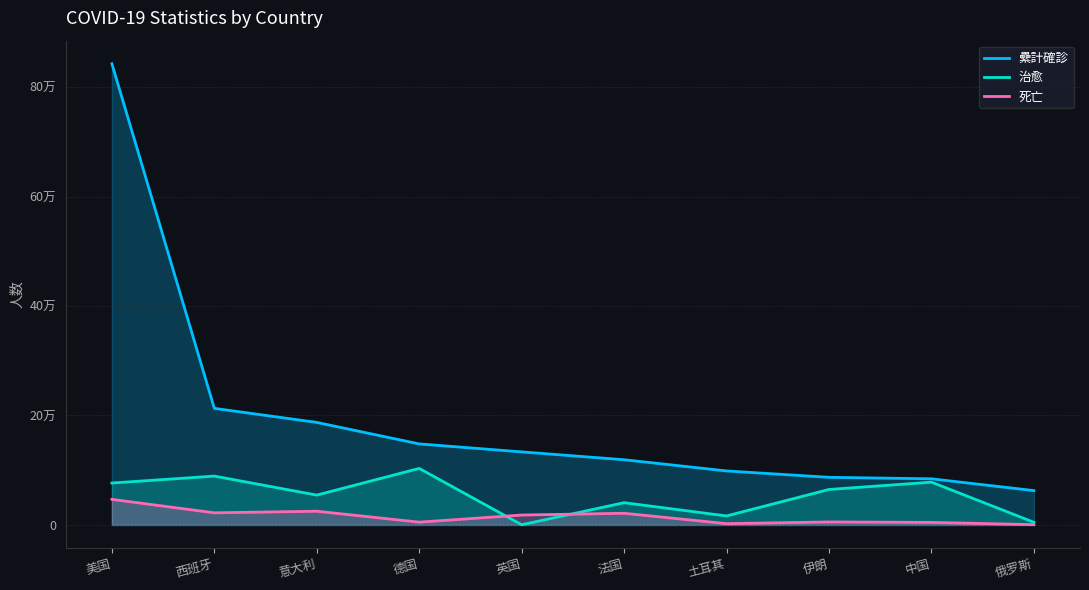

What is the label of the 6th point from the right?

英国